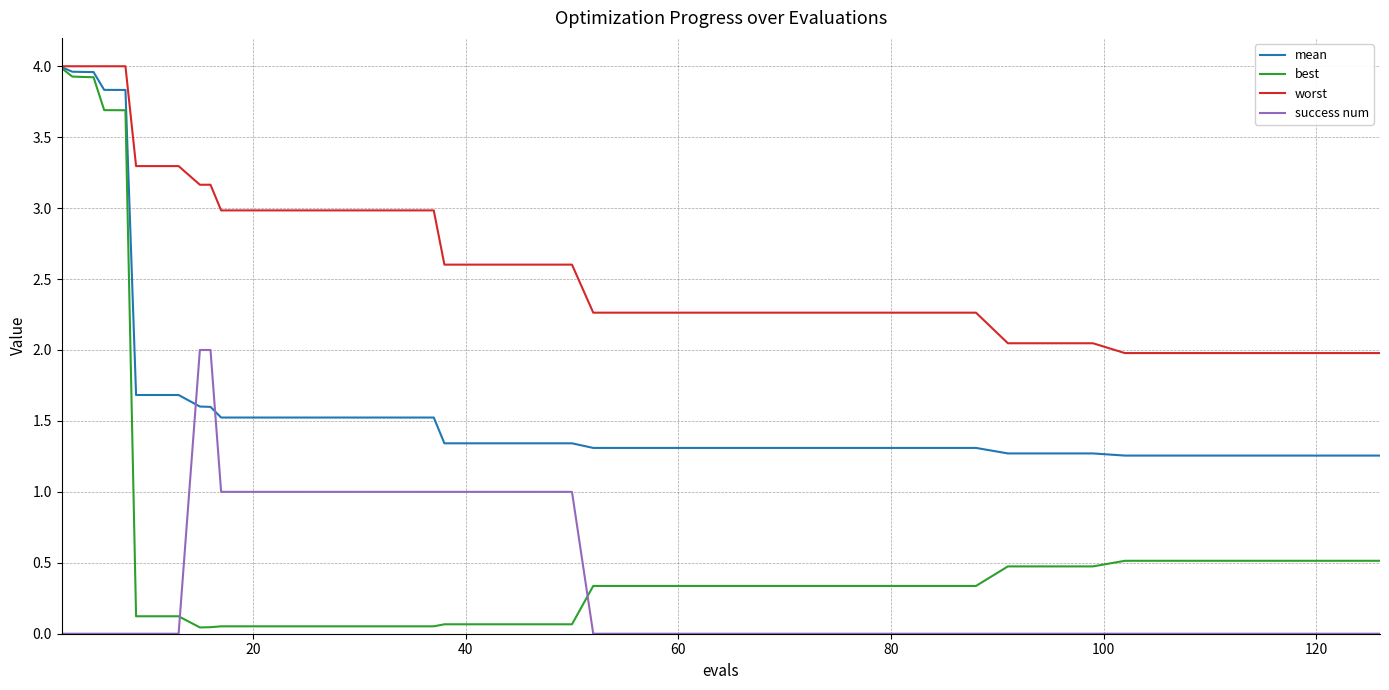

How many lines are shown in the chart?

4